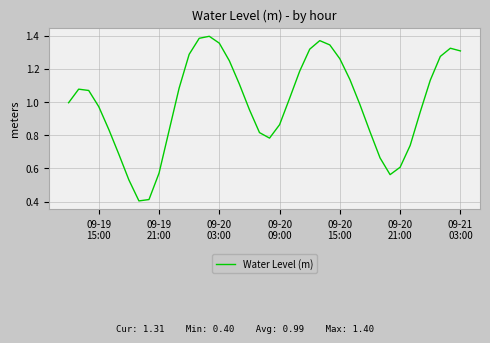

Is this an area chart (filled region under the line)?

No